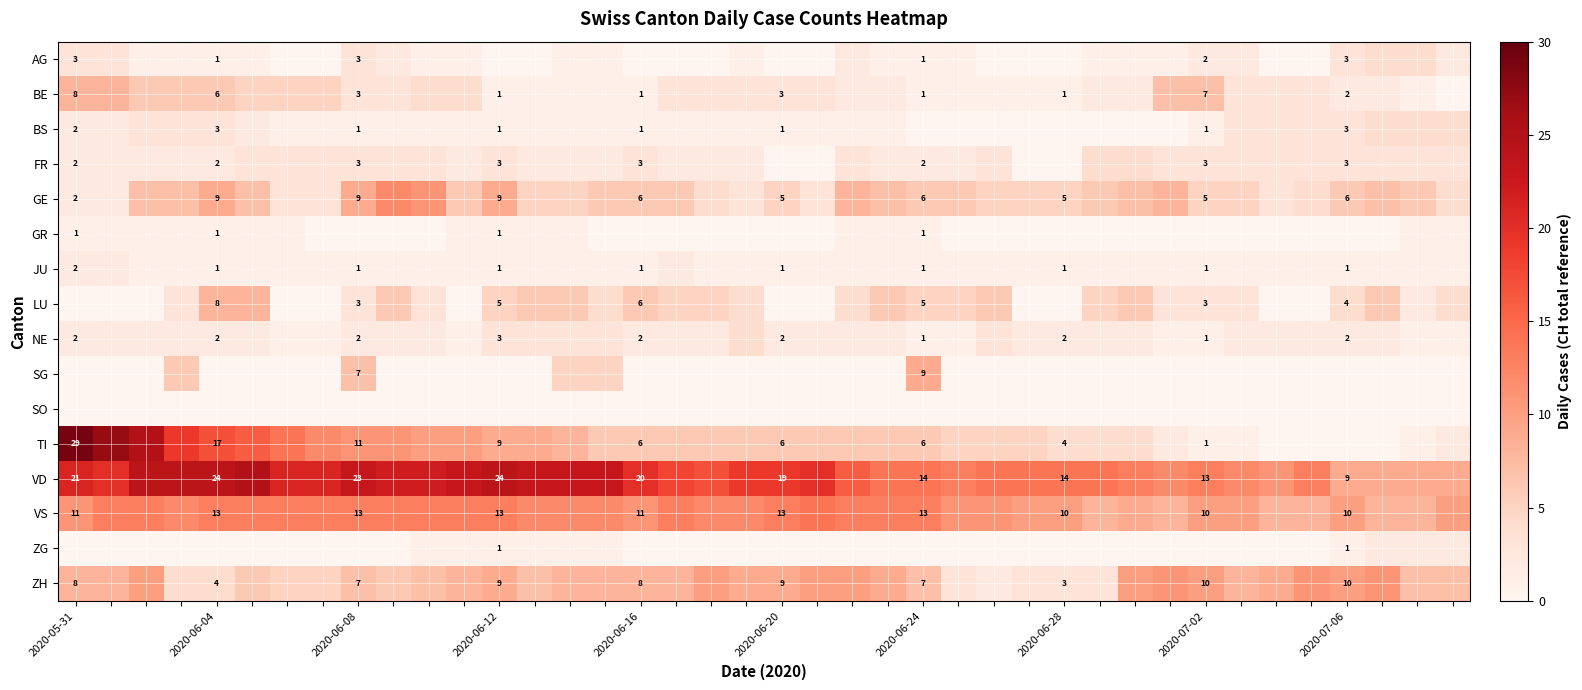

Which series has the largest range (max minus min)?

TI